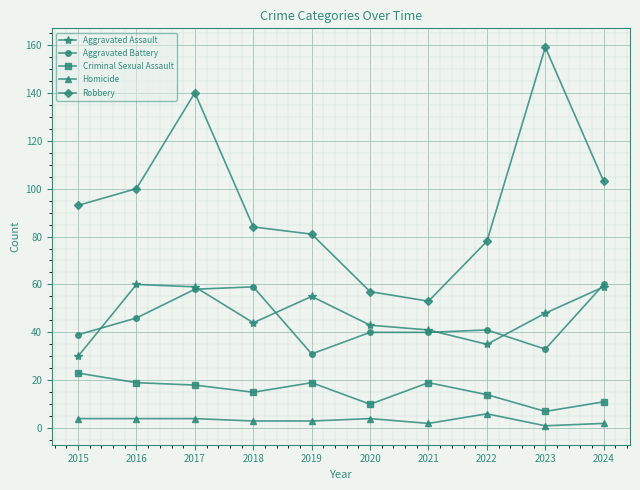

What is the lowest value of the Aggravated Battery series?

31